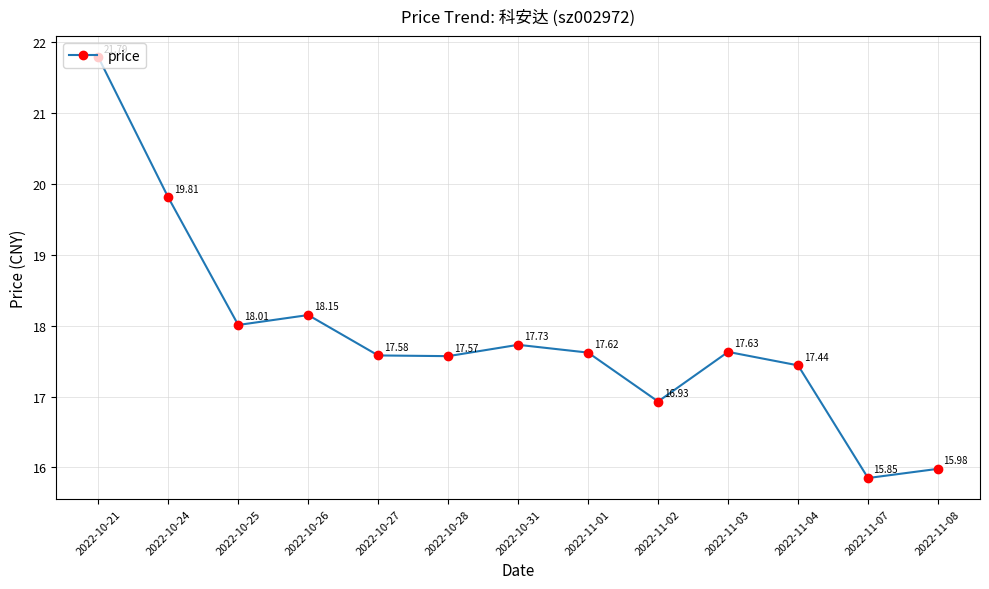

Between 2022-11-08 and 2022-11-01, which is larger?

2022-11-01